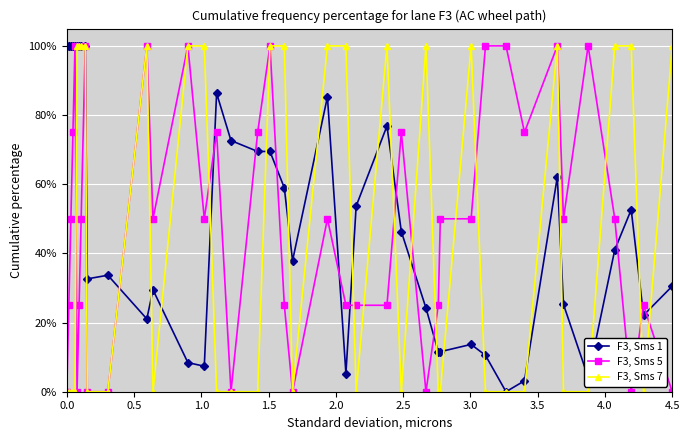

What is the average value of the F3, Sms 5 series?

0.5